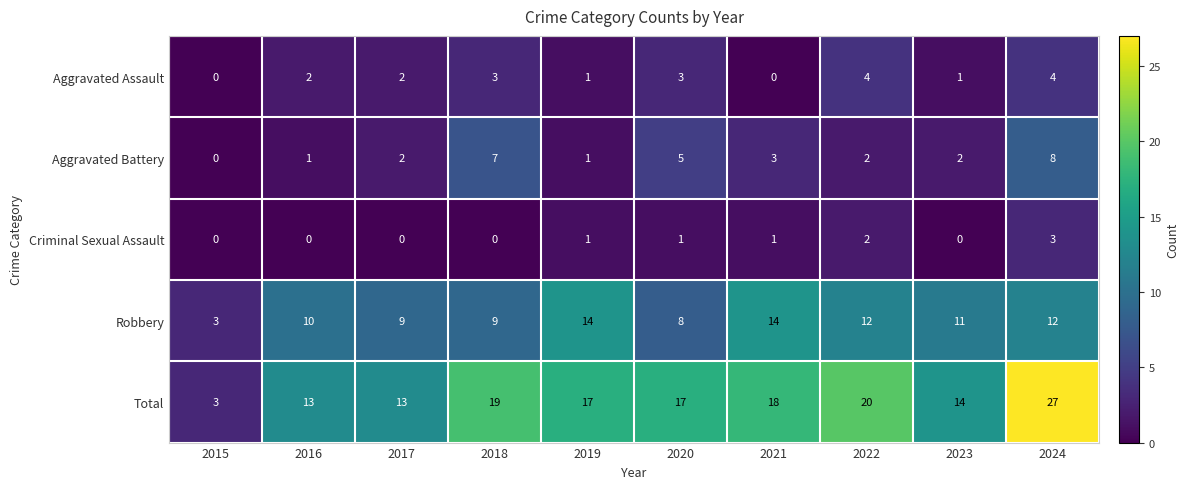

What is the difference between the highest and lowest values at 2023?

14